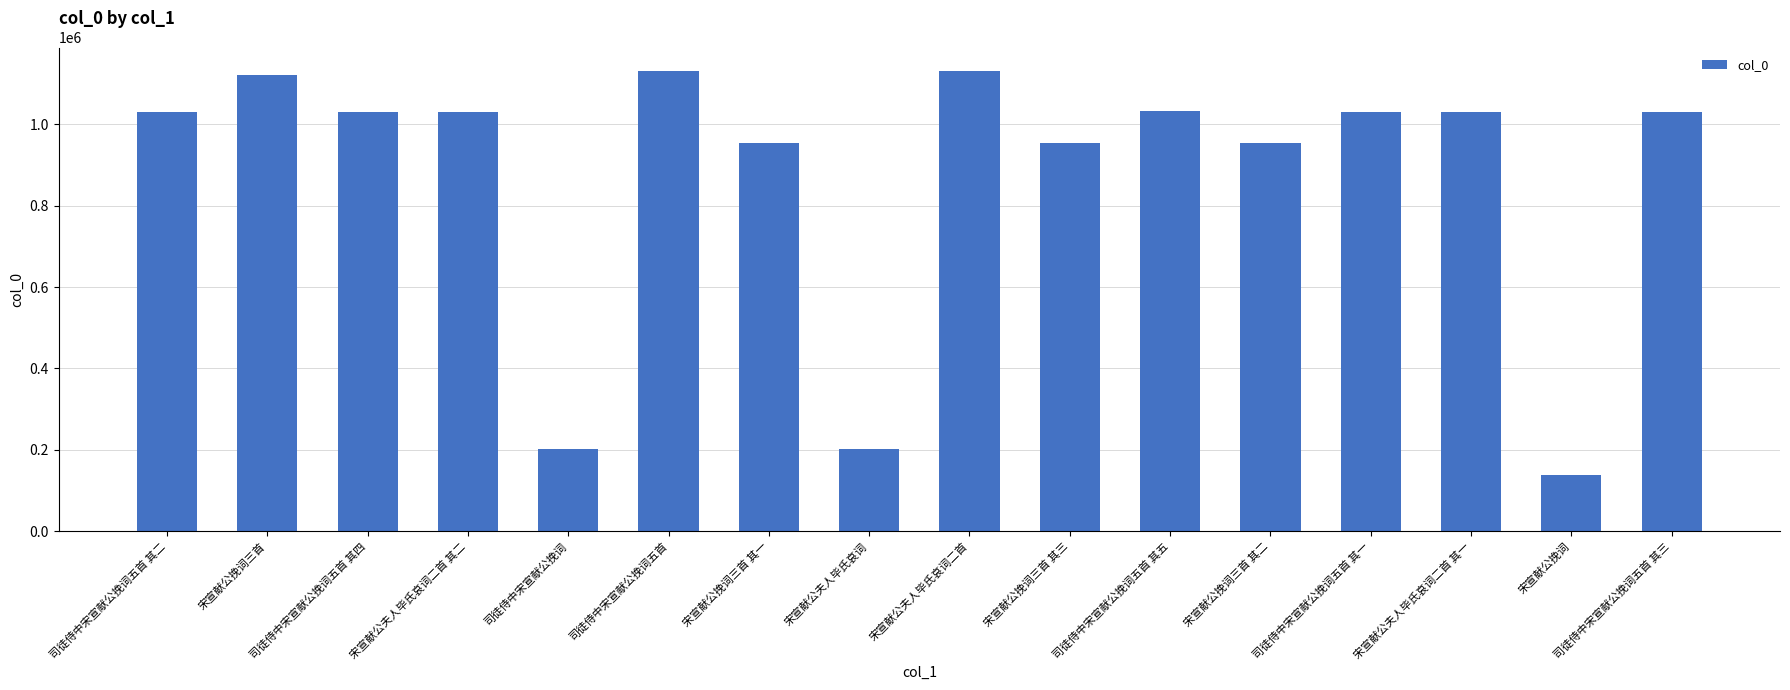

What is the difference between the second highest and second lowest values?

928692